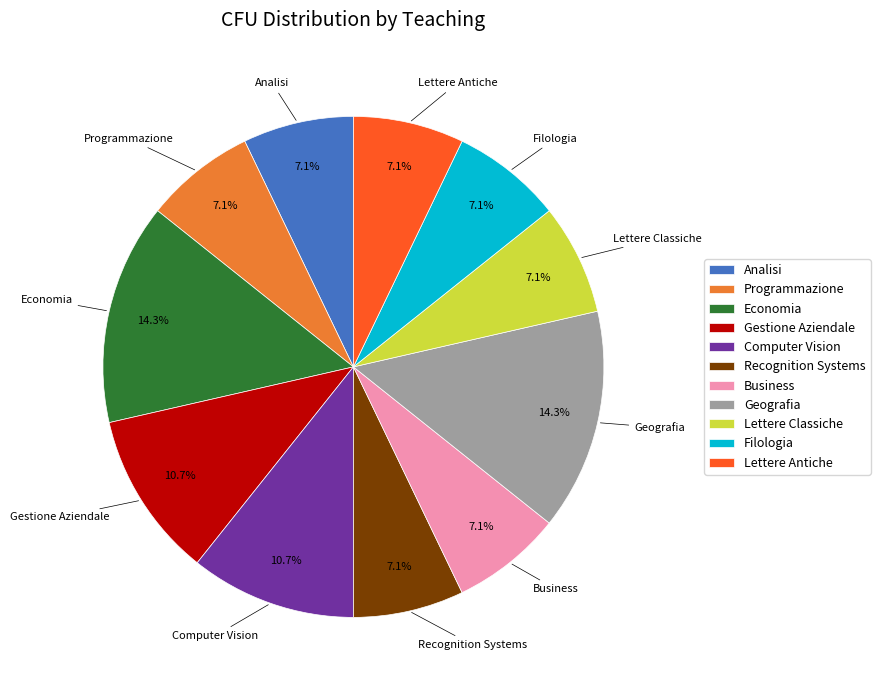

To the nearest percent, what is the combined percentage of Gestione Aziendale and Lettere Antiche?

18%